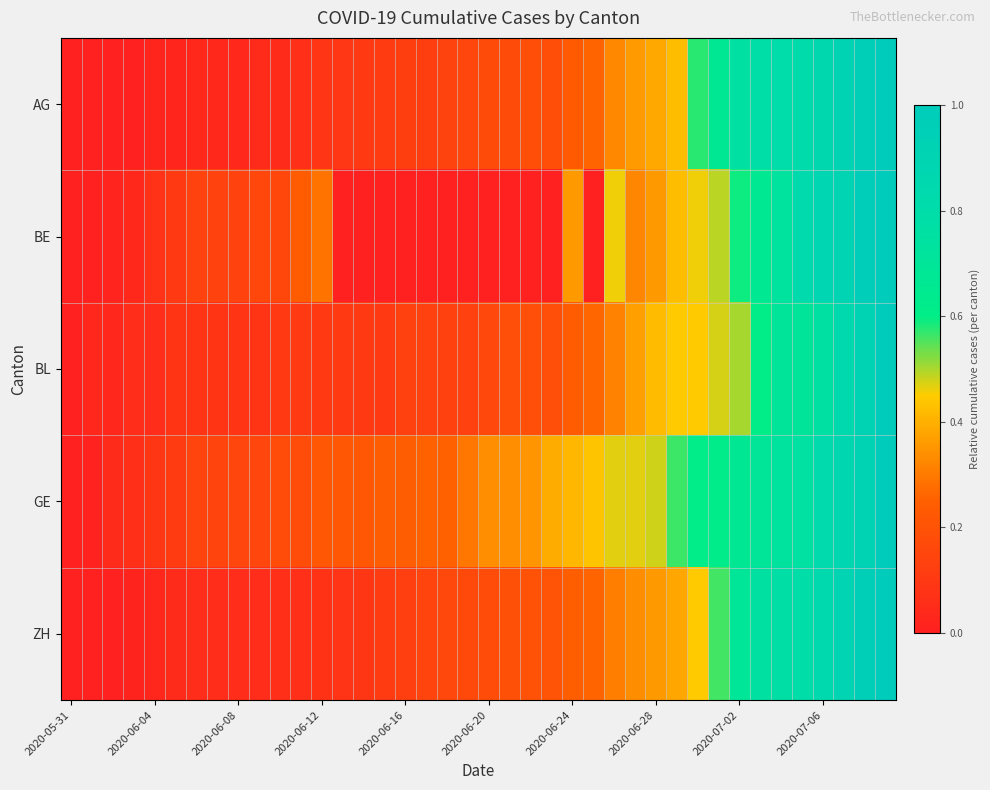

Count the number of data series in this chart.

5